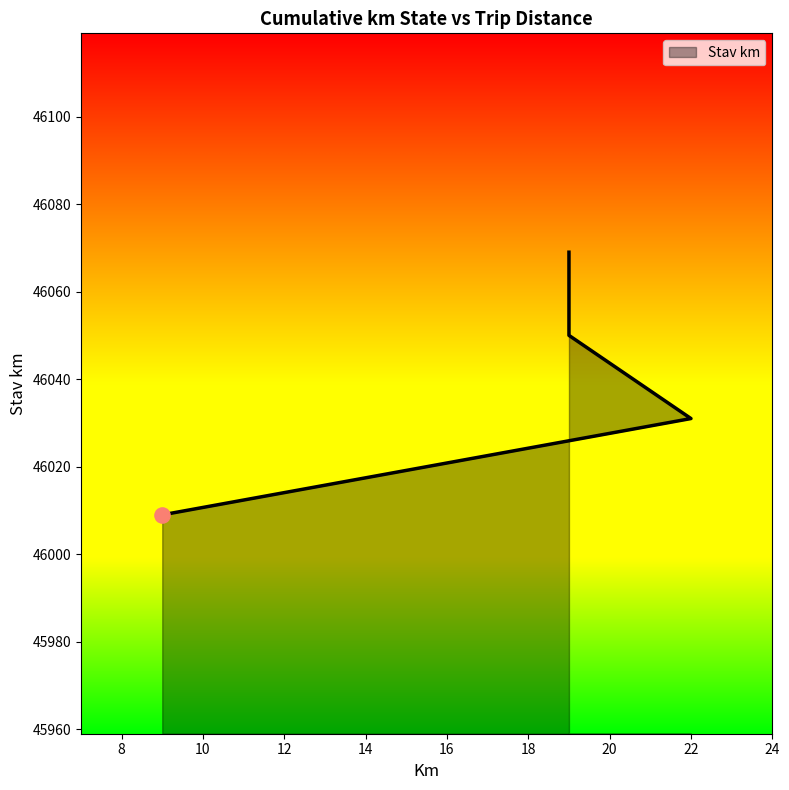

What is the change in value from 9 to 22?

+22